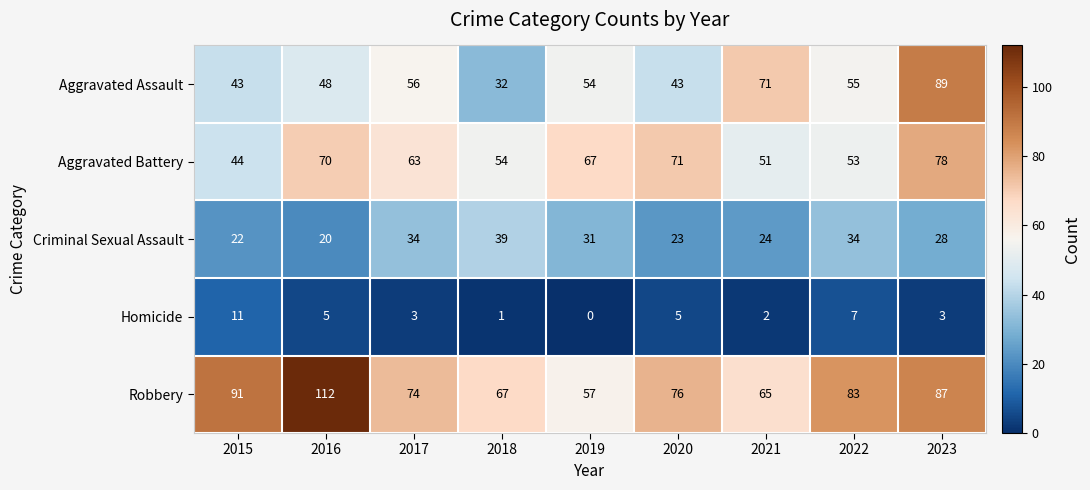

True or false: Criminal Sexual Assault has a value of 34 at 2022.

True